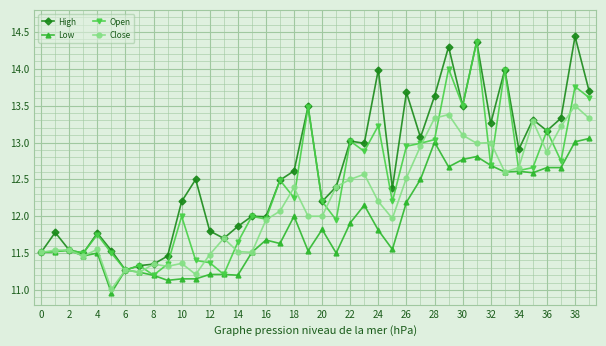

Does the chart have visible grid lines?

Yes